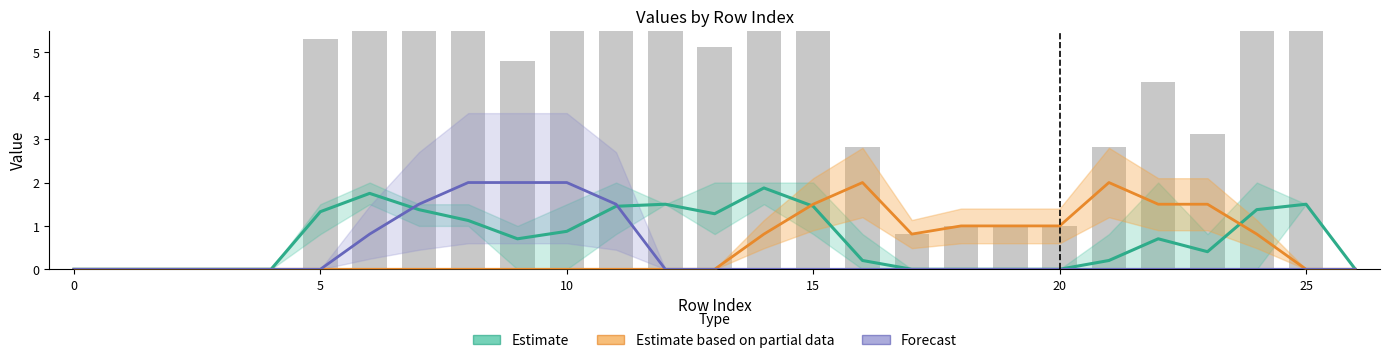

What are all the series names shown in the legend?

Estimate, Estimate based on partial data, Forecast